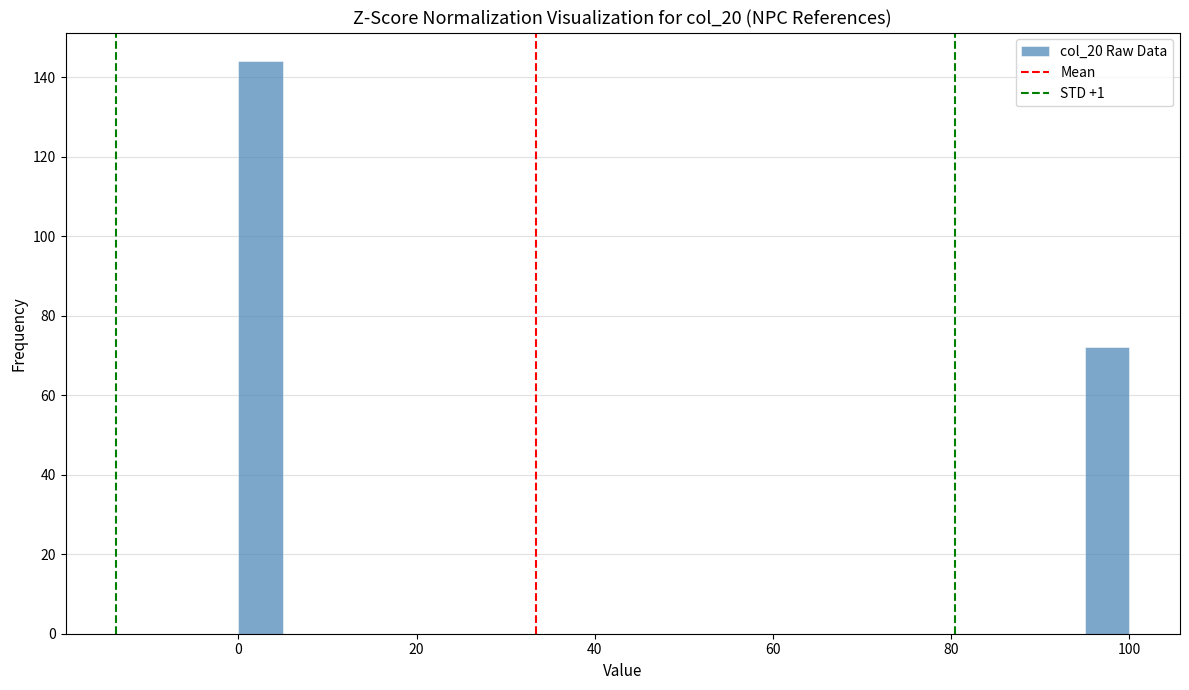

Read against the x-axis, roughly where is the centre of the tallest bar?

2